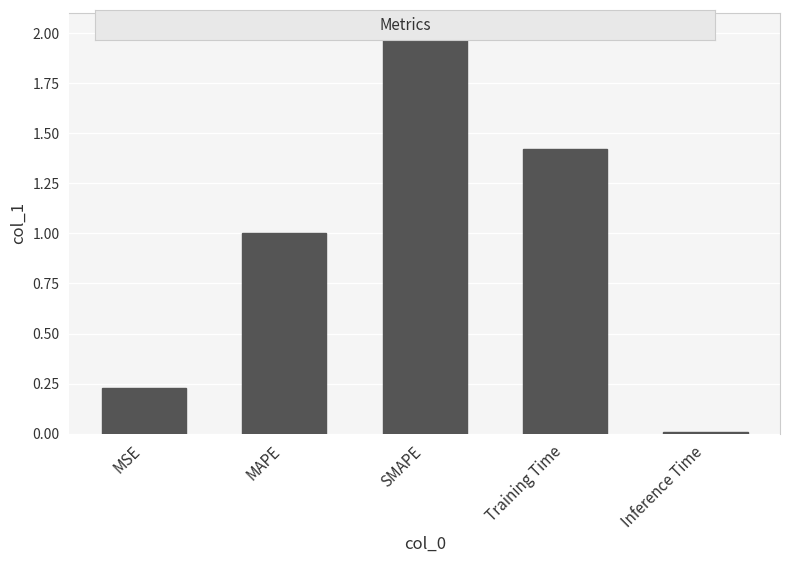

List the labels in order of value, largest first.

SMAPE, Training Time, MAPE, MSE, Inference Time